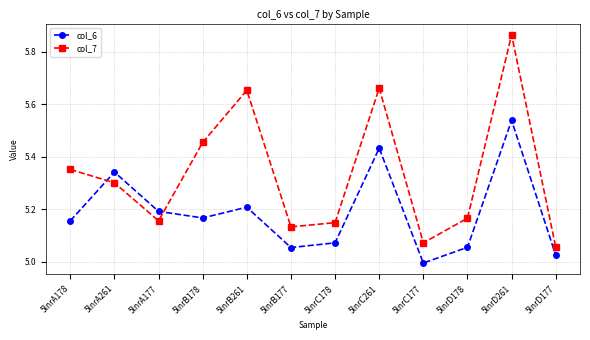

Is the value of col_6 at 5lnrD261 greater than the value of col_7 at 5lnrB177?

Yes